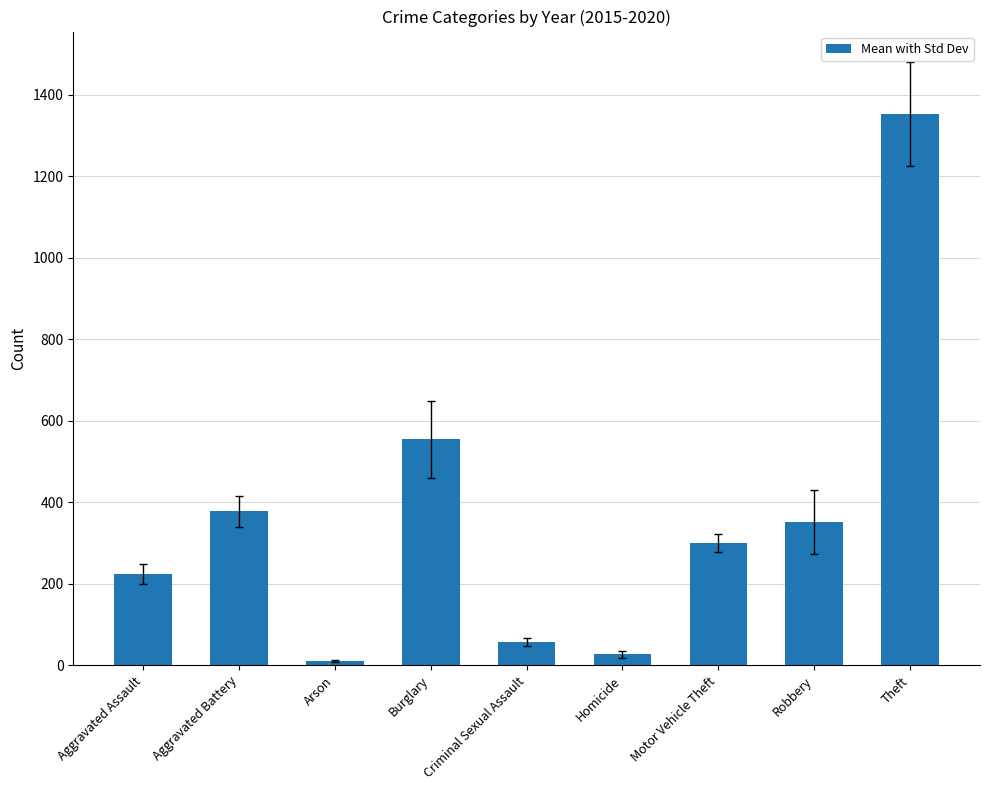

What position from the left is Robbery?

8